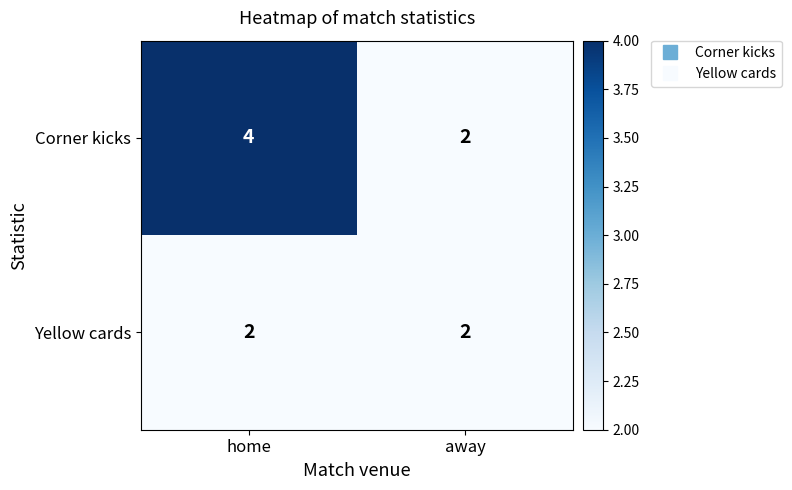

Reading left to right, transcribe all the data shown in this chart.

Corner kicks: 4	2
Yellow cards: 2	2